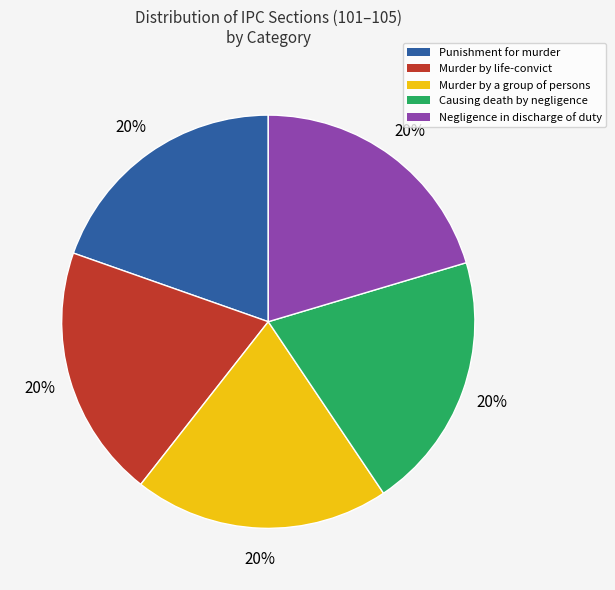

Is there a majority slice in this chart?

No